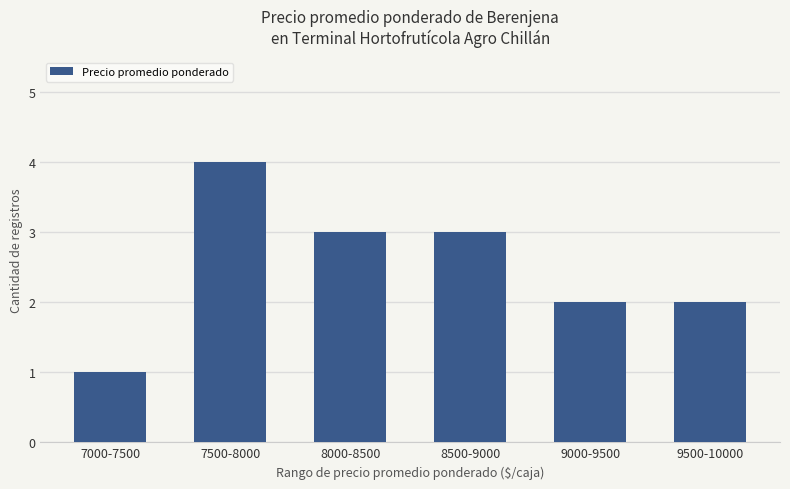

Reading left to right, what are all the values shown in this chart?

7000-7500=1	7500-8000=4	8000-8500=3	8500-9000=3	9000-9500=2	9500-10000=2